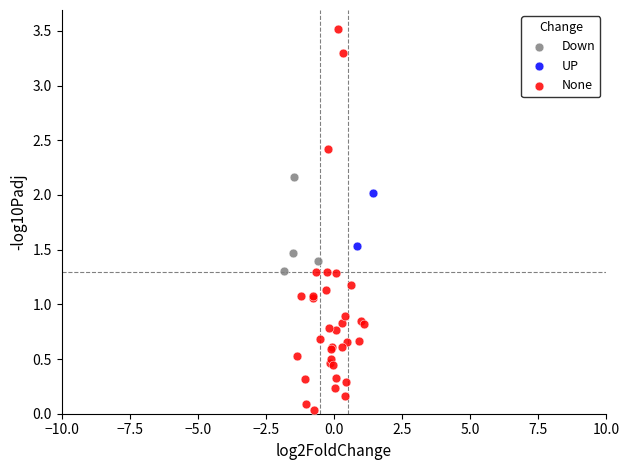

Which series reaches the maximum Y coordinate?

None